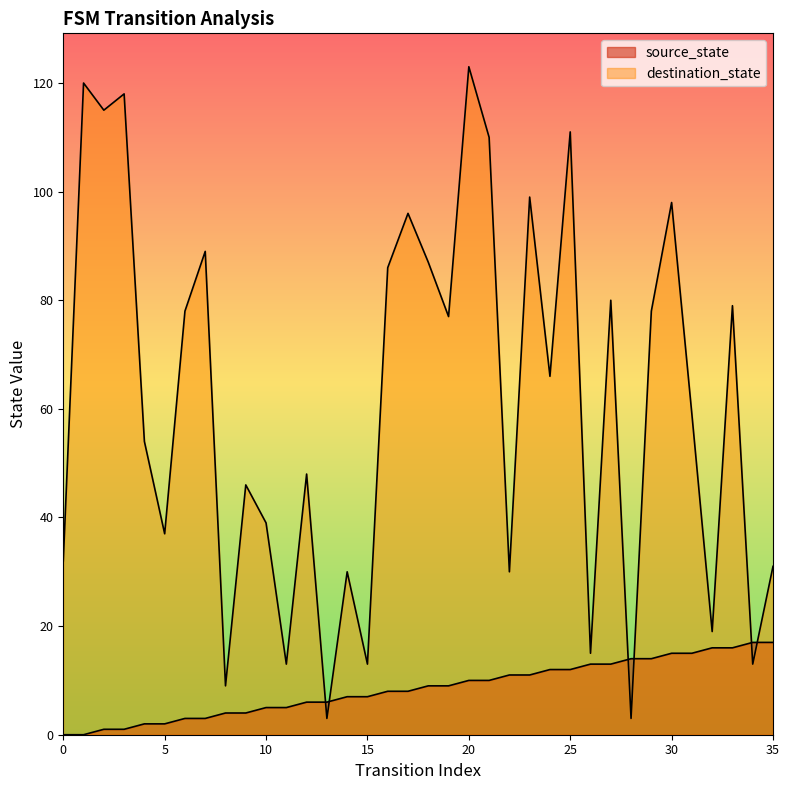

Which series ends up on top after the final intersection of destination_state and source_state?

destination_state